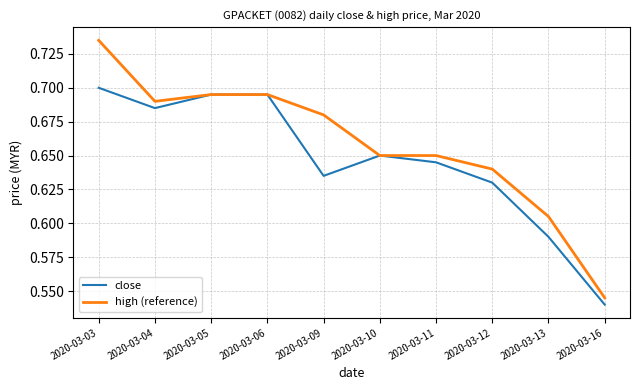

What are all the series names shown in the legend?

close, high (reference)